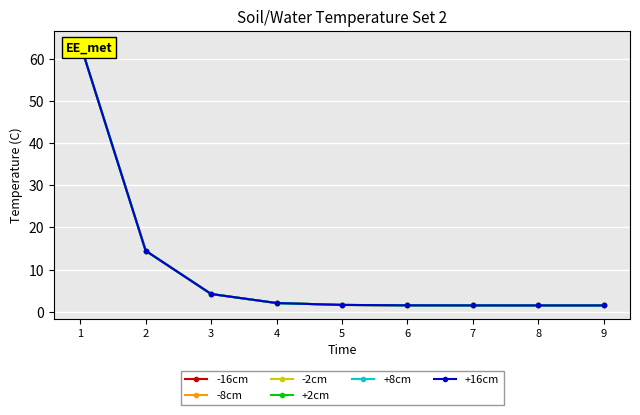

Between 5 and 6, which is larger?

5